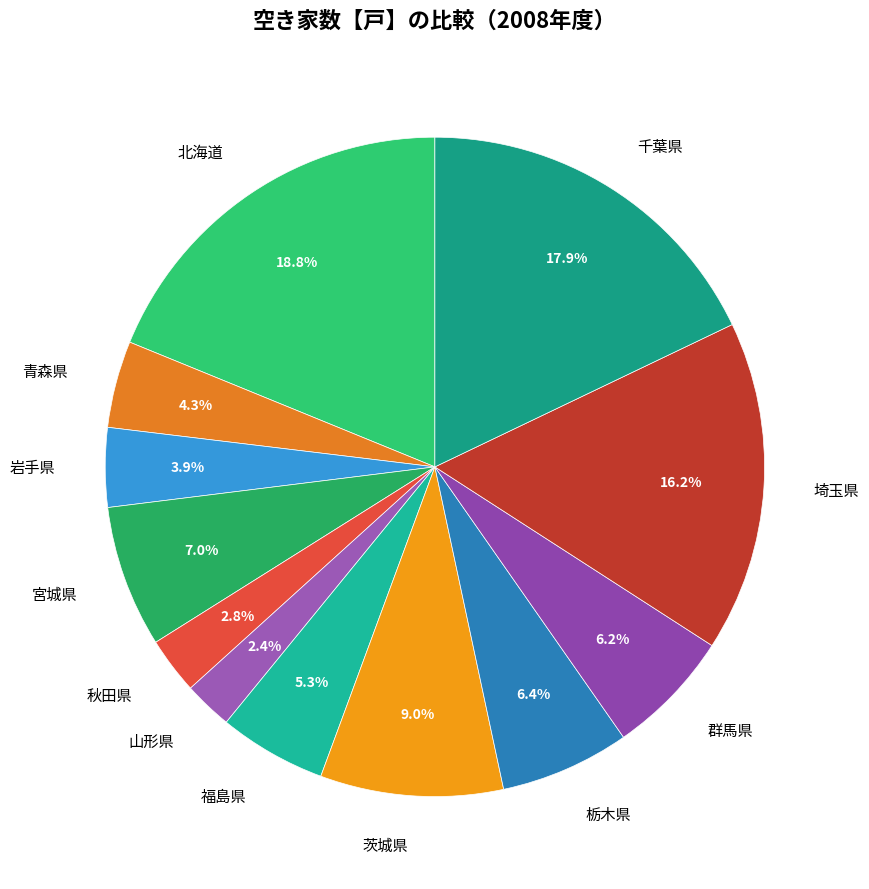

How many slices are in this pie chart?

12